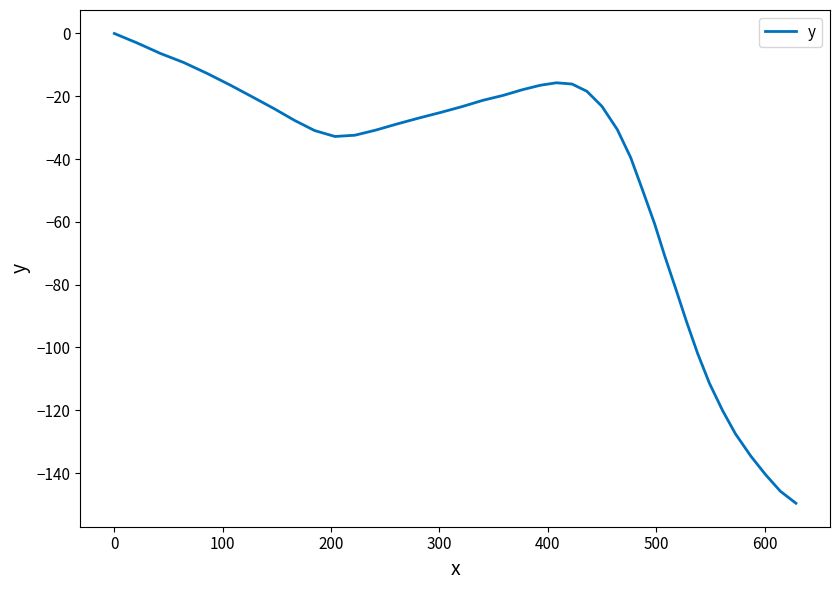

What is the smallest value displayed?

-149.6